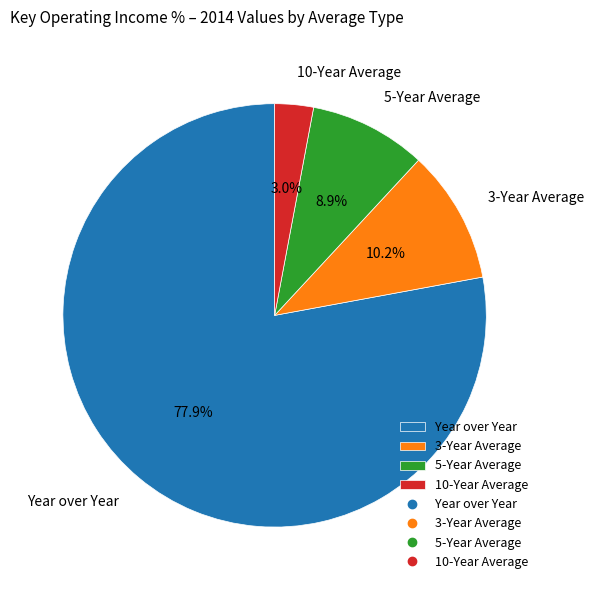

To the nearest percent, what is the combined percentage of 10-Year Average and 3-Year Average?

13%